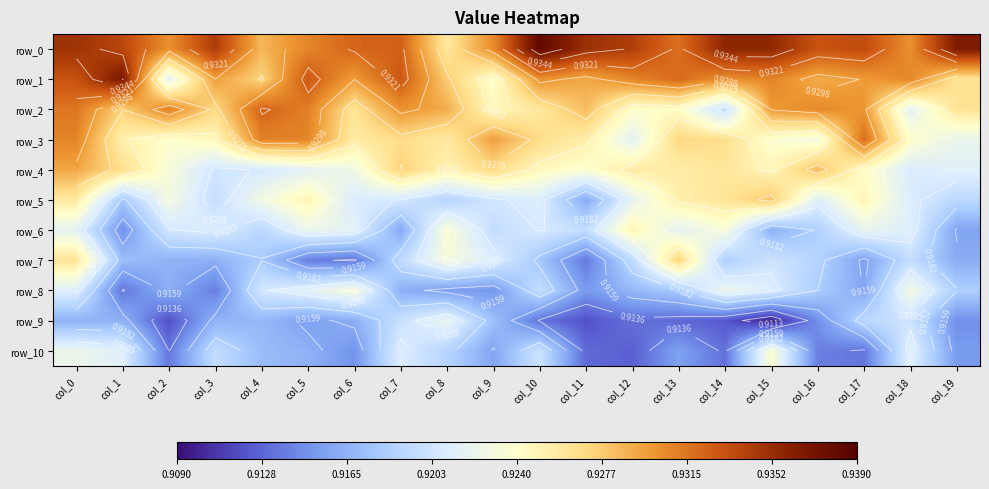

Which has a higher value, col_15 or col_4?

col_15